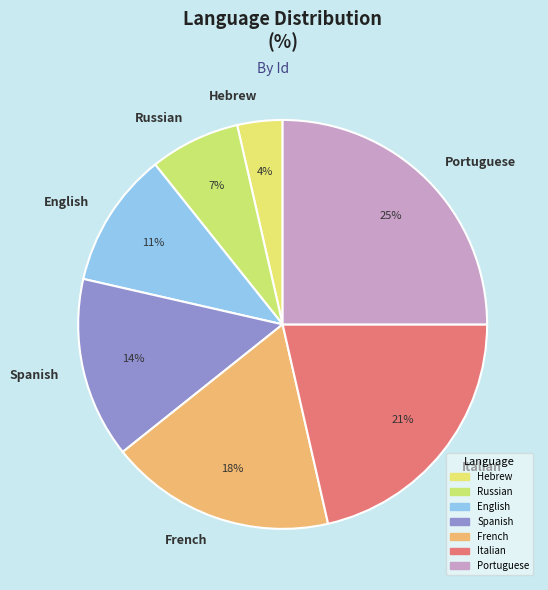

Do English and French together represent more than half of the pie?

No